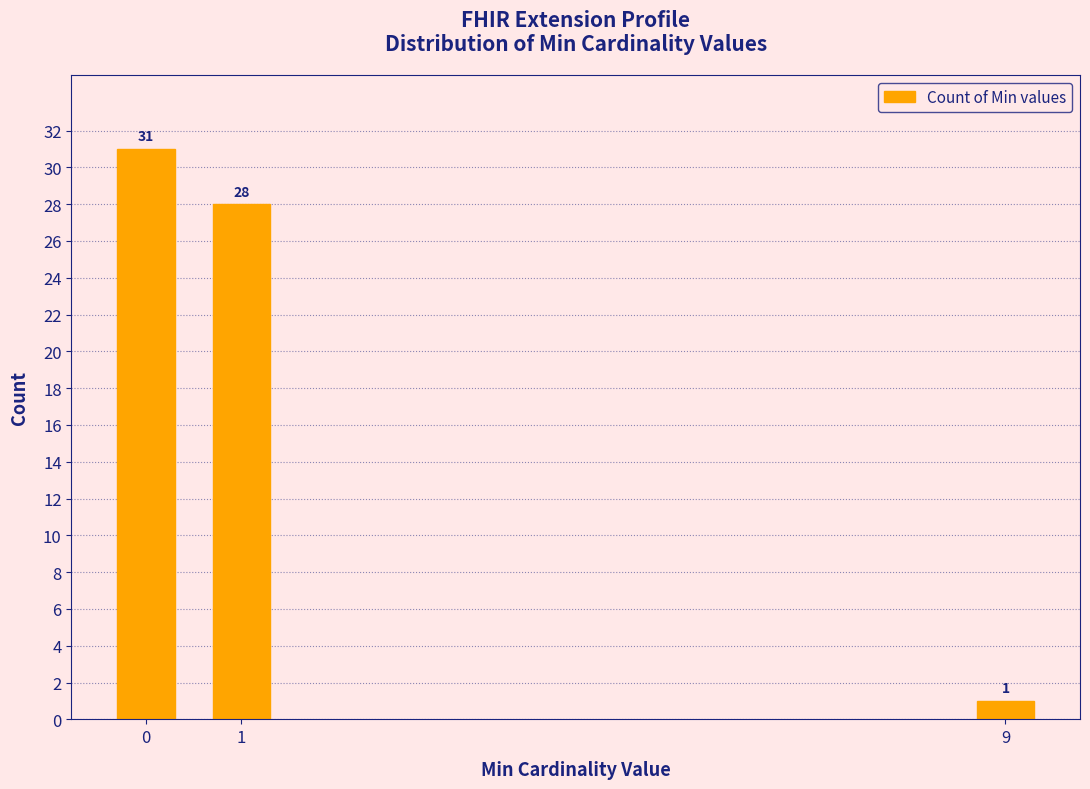

Reading right to left, extract all data points from this chart.

9=1	1=28	0=31